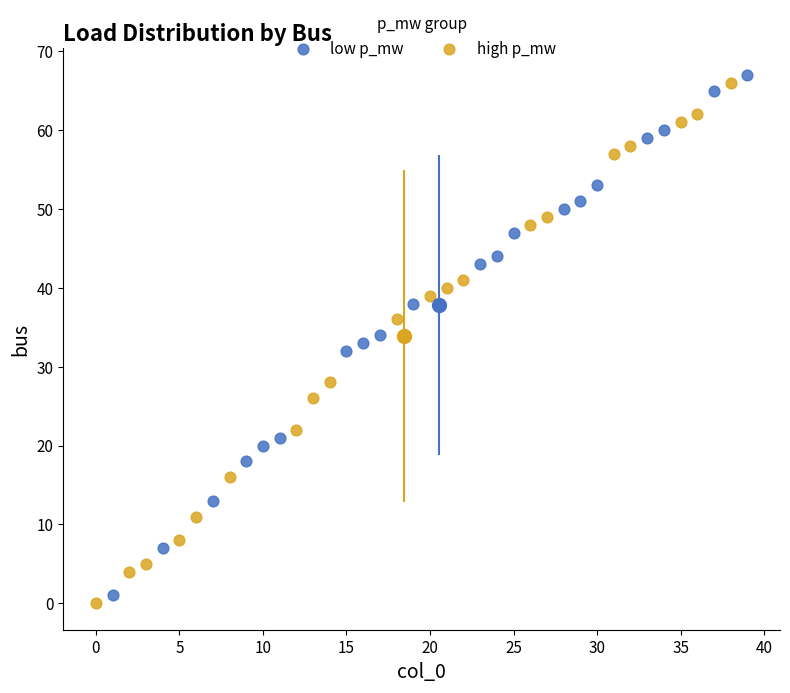

Which series contains the highest Y value?

low p_mw